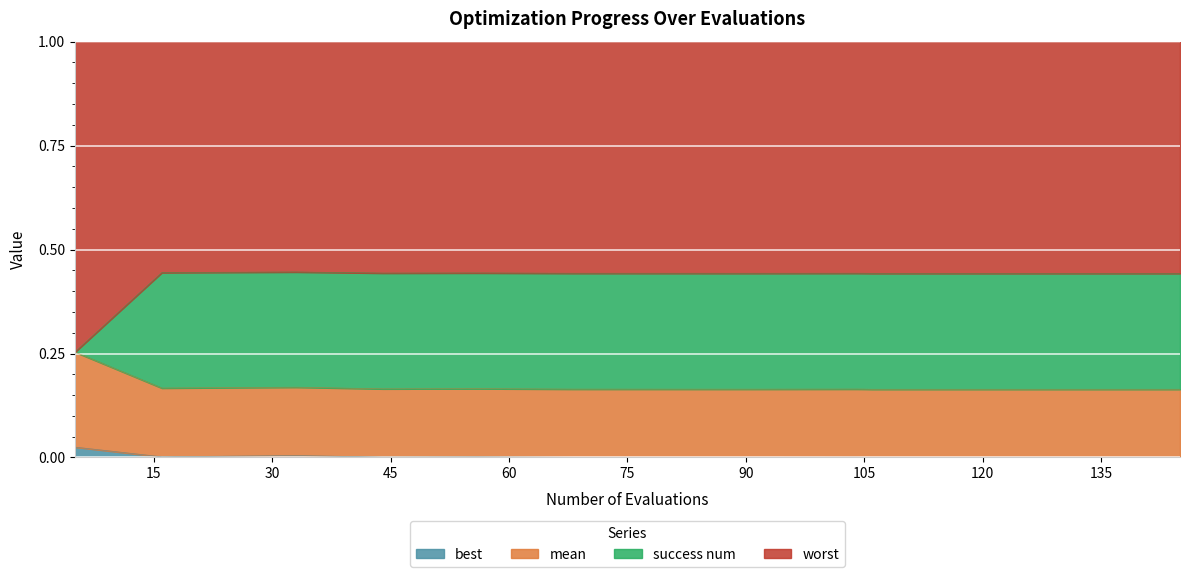

What are all the series names shown in the legend?

best, mean, success num, worst